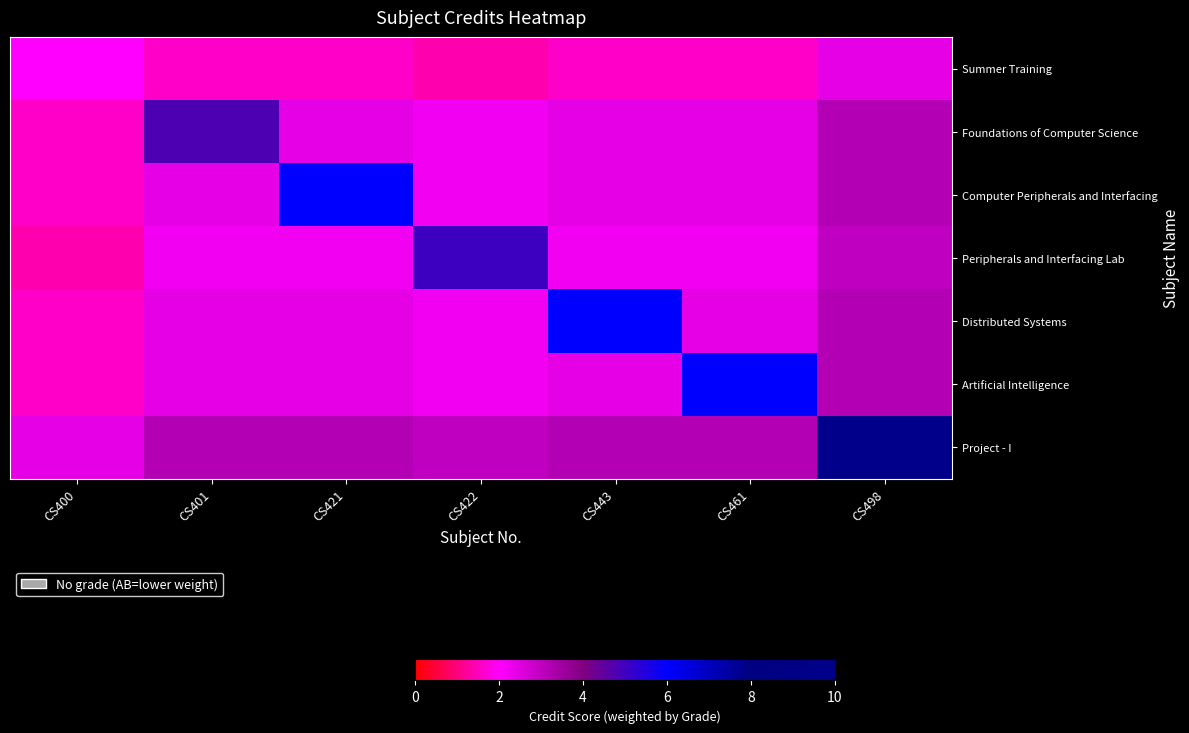

Reading left to right, list all the values displayed in this chart.

Summer Training: CS400=2.0	CS401=1.6	CS421=1.6	CS422=1.4	CS443=1.6	CS461=1.6	CS498=2.4
Foundations of Computer Science: CS400=1.6	CS401=4.8	CS421=2.4	CS422=2.2	CS443=2.4	CS461=2.4	CS498=3.2
Computer Peripherals and Interfacing: CS400=1.6	CS401=2.4	CS421=6.0	CS422=2.2	CS443=2.4	CS461=2.4	CS498=3.2
Peripherals and Interfacing Lab: CS400=1.4	CS401=2.2	CS421=2.2	CS422=5.0	CS443=2.2	CS461=2.2	CS498=3.0
Distributed Systems: CS400=1.6	CS401=2.4	CS421=2.4	CS422=2.2	CS443=6.0	CS461=2.4	CS498=3.2
Artificial Intelligence: CS400=1.6	CS401=2.4	CS421=2.4	CS422=2.2	CS443=2.4	CS461=6.0	CS498=3.2
Project - I: CS400=2.4	CS401=3.2	CS421=3.2	CS422=3.0	CS443=3.2	CS461=3.2	CS498=10.0